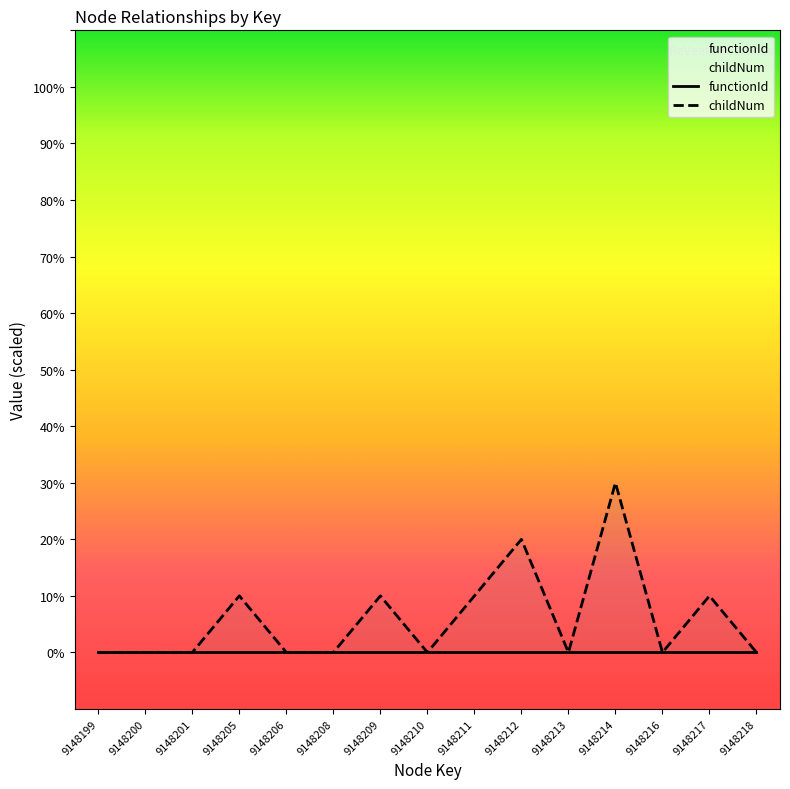

List the series in order of their overall mean, lowest first.

functionId, childNum